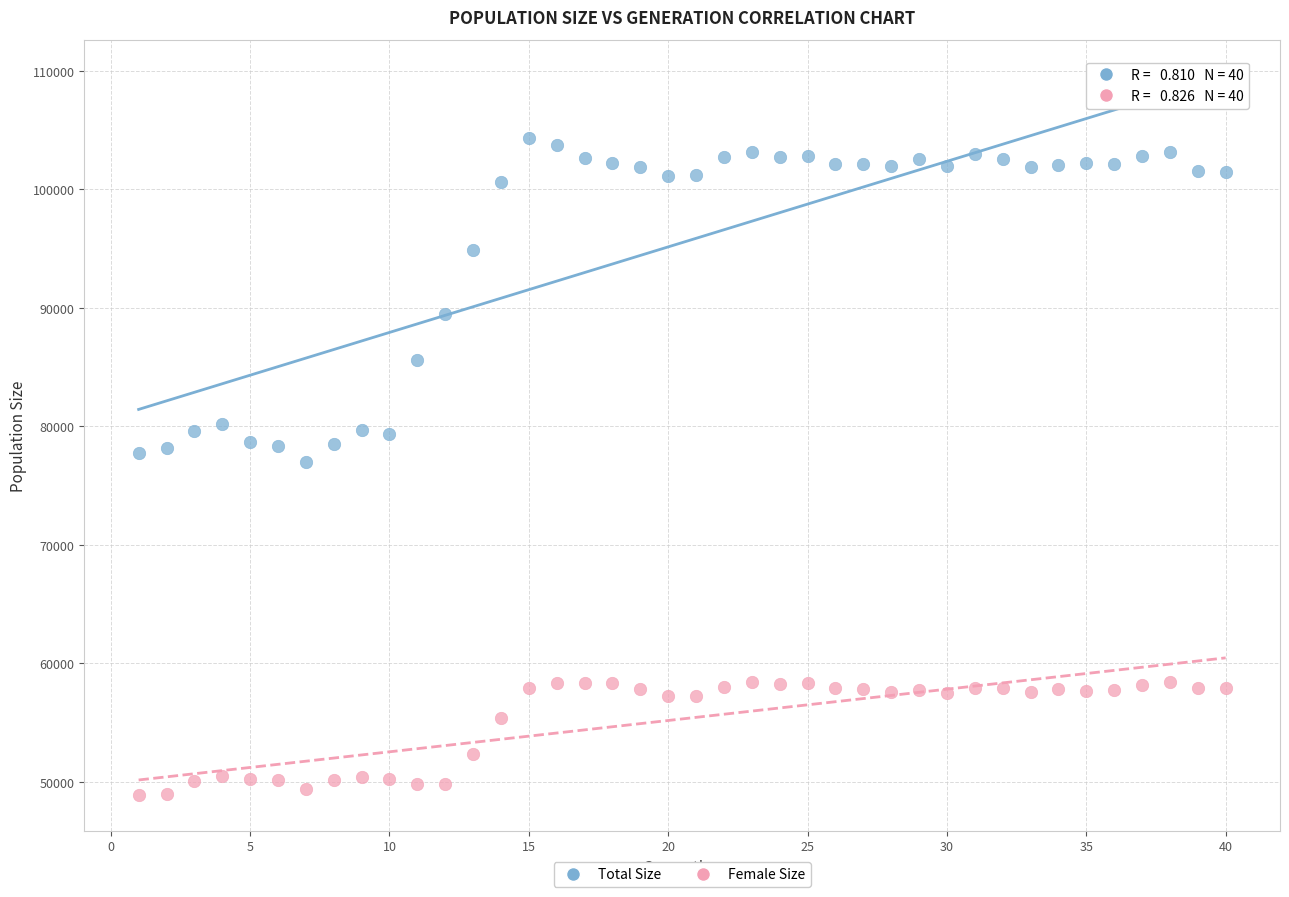

What are all the series names shown in the legend?

Total Size, Female Size